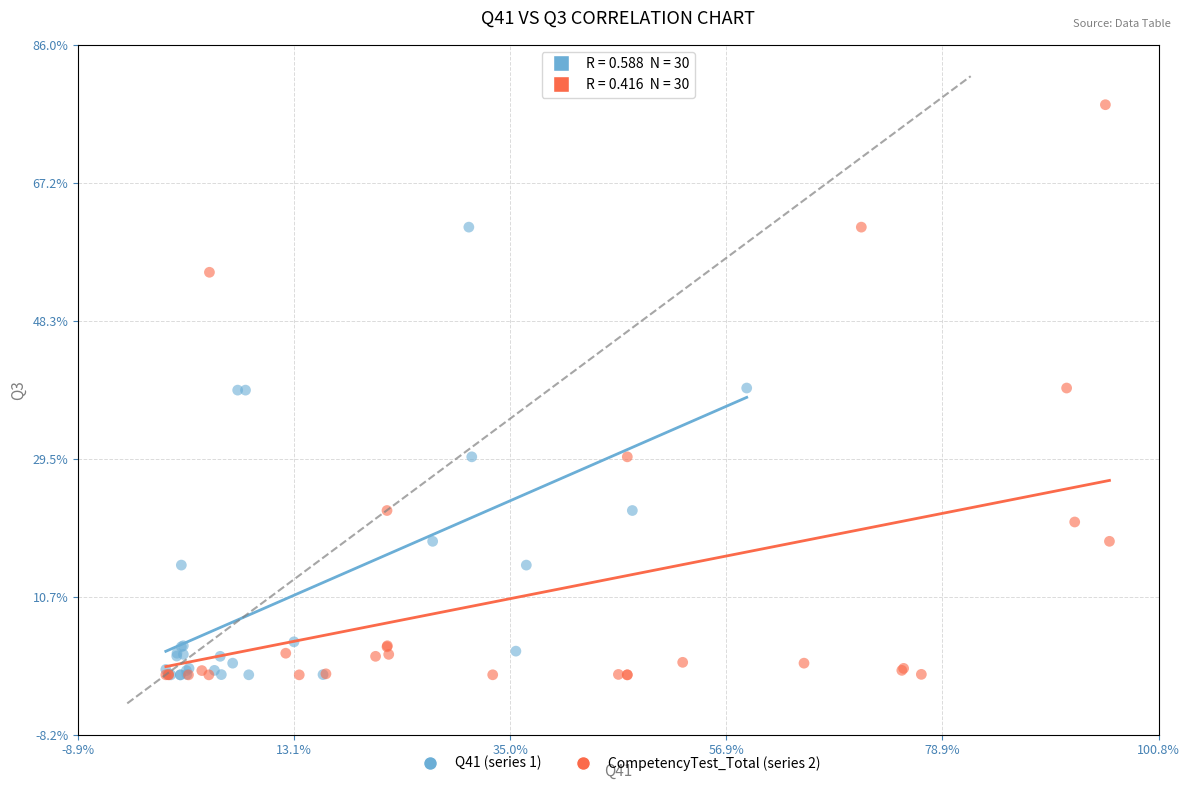

What are all the series names shown in the legend?

Q41 (series 1), CompetencyTest_Total (series 2)